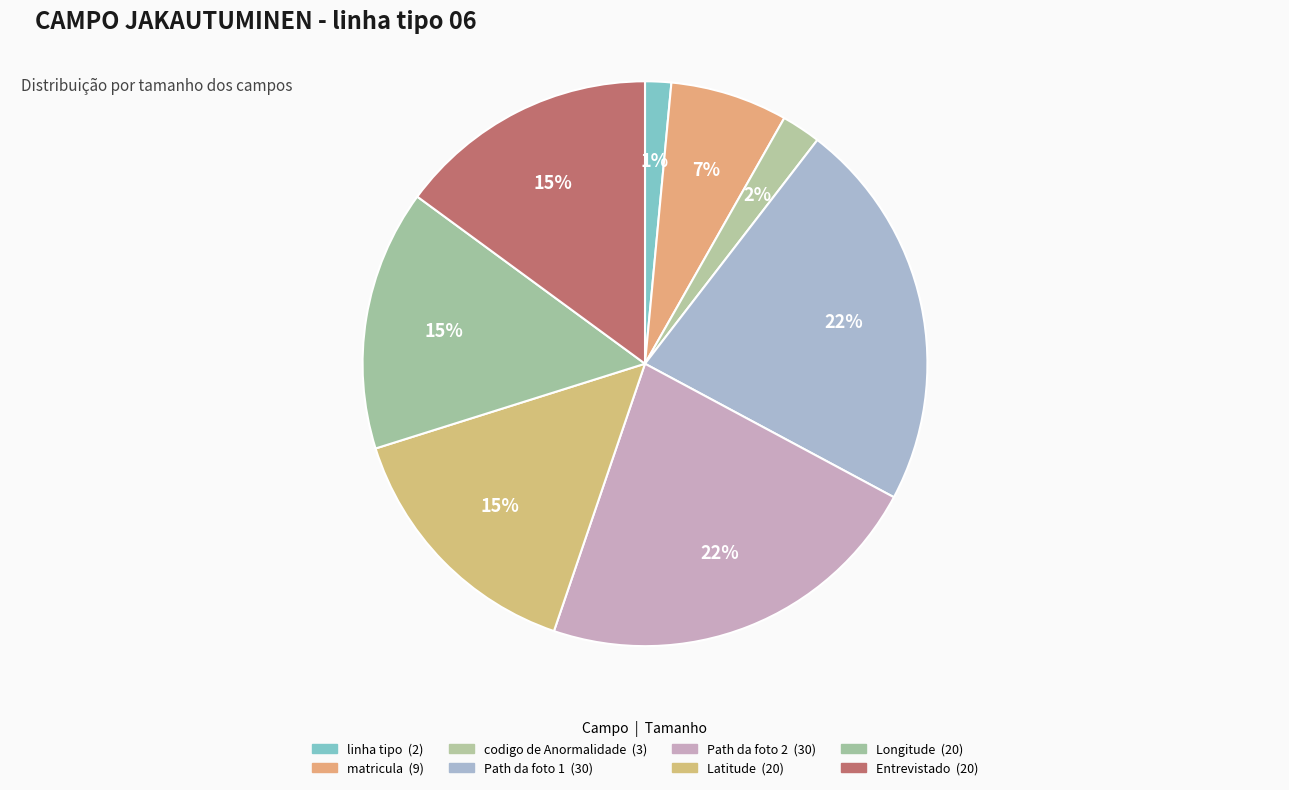

How many segments does this pie chart have?

8